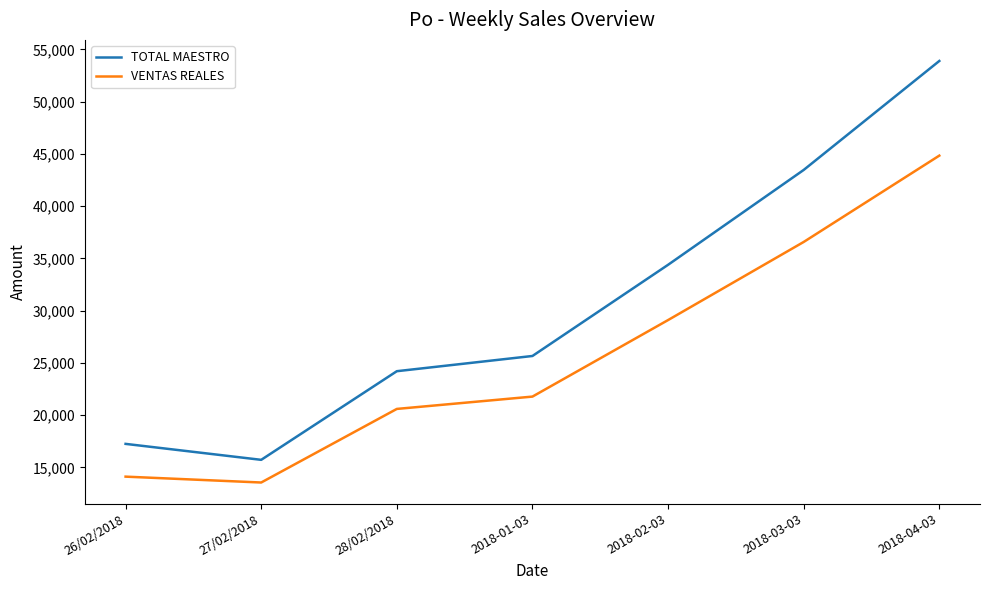

Which series has the largest total across all categories?

TOTAL MAESTRO